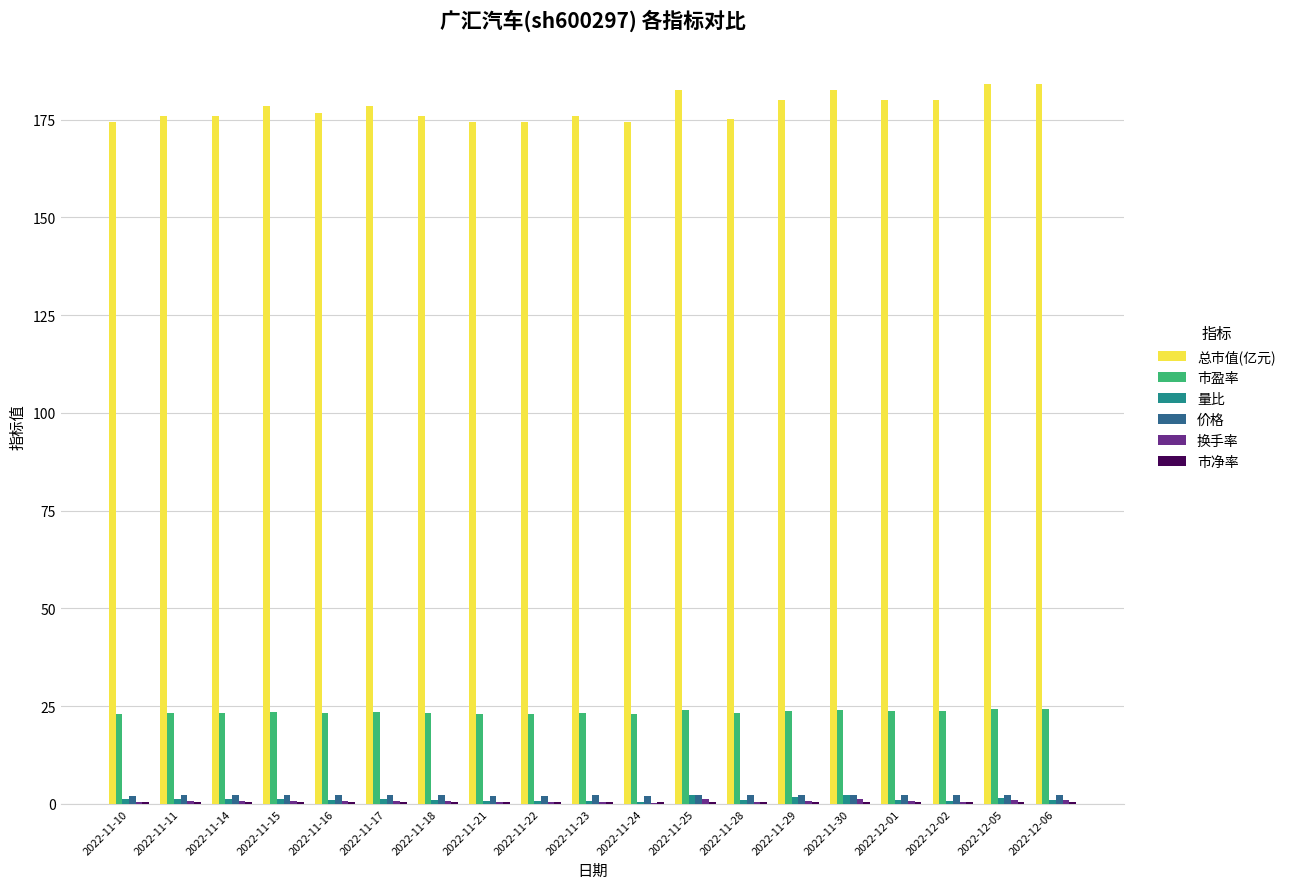

What is the spread (max minus min) of values at 2022-11-21?

174.0